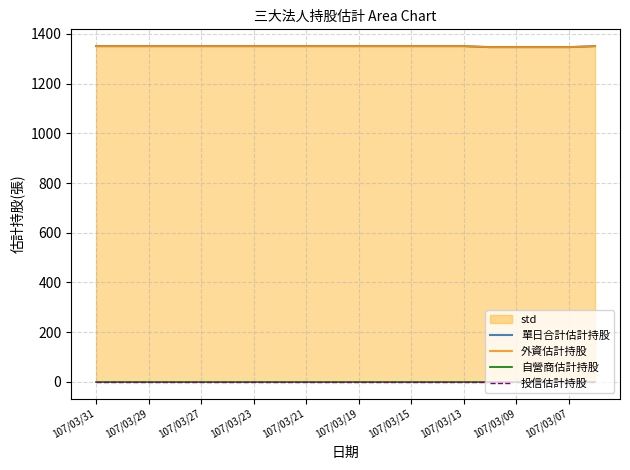

True or false: 外資估計持股 and 單日合計估計持股 intersect in this chart.

False